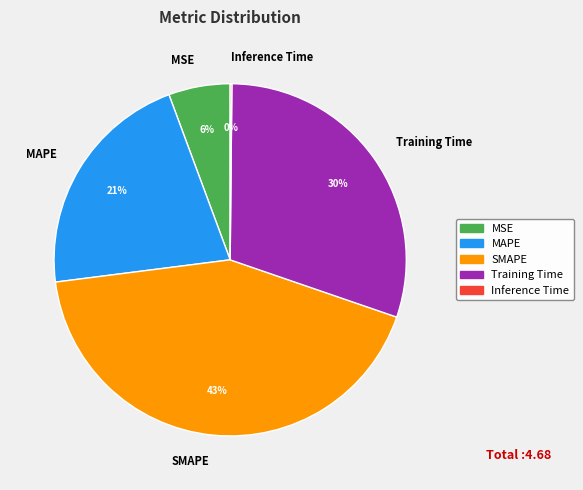

Which slice is the largest?

SMAPE